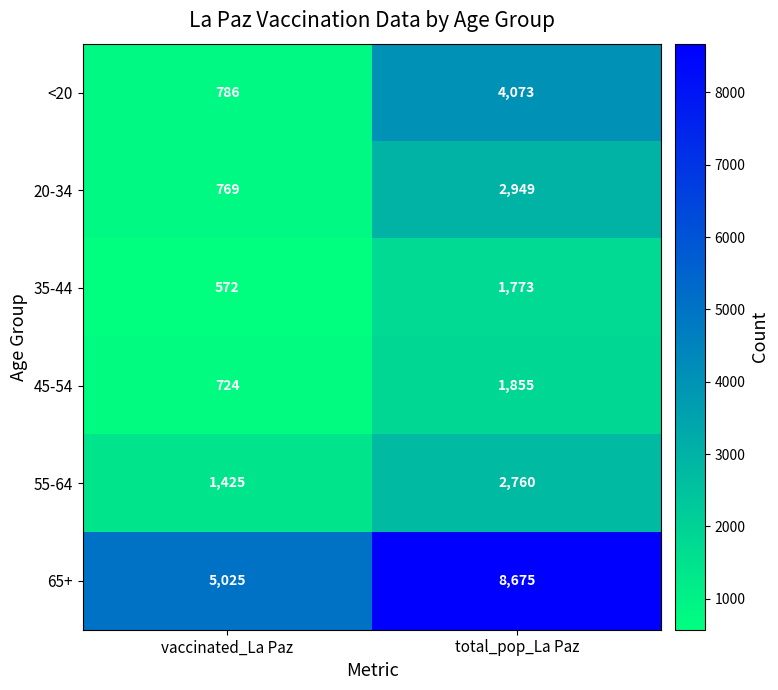

What is the smallest value displayed?

572